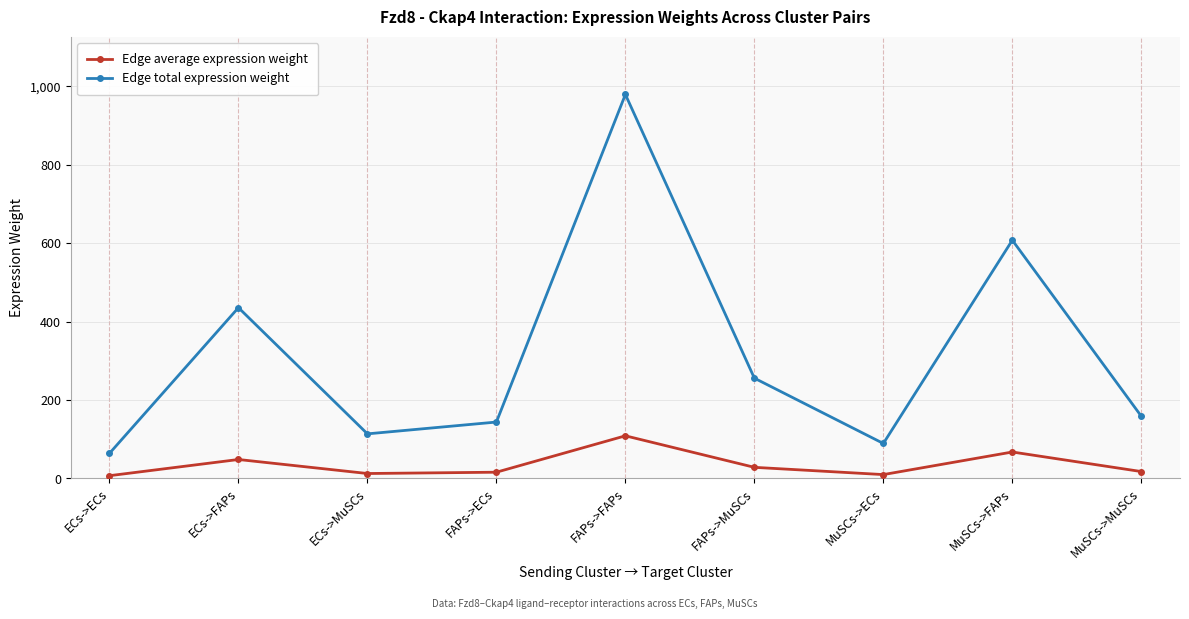

What is the average value of the Edge average expression weight series?

35.2